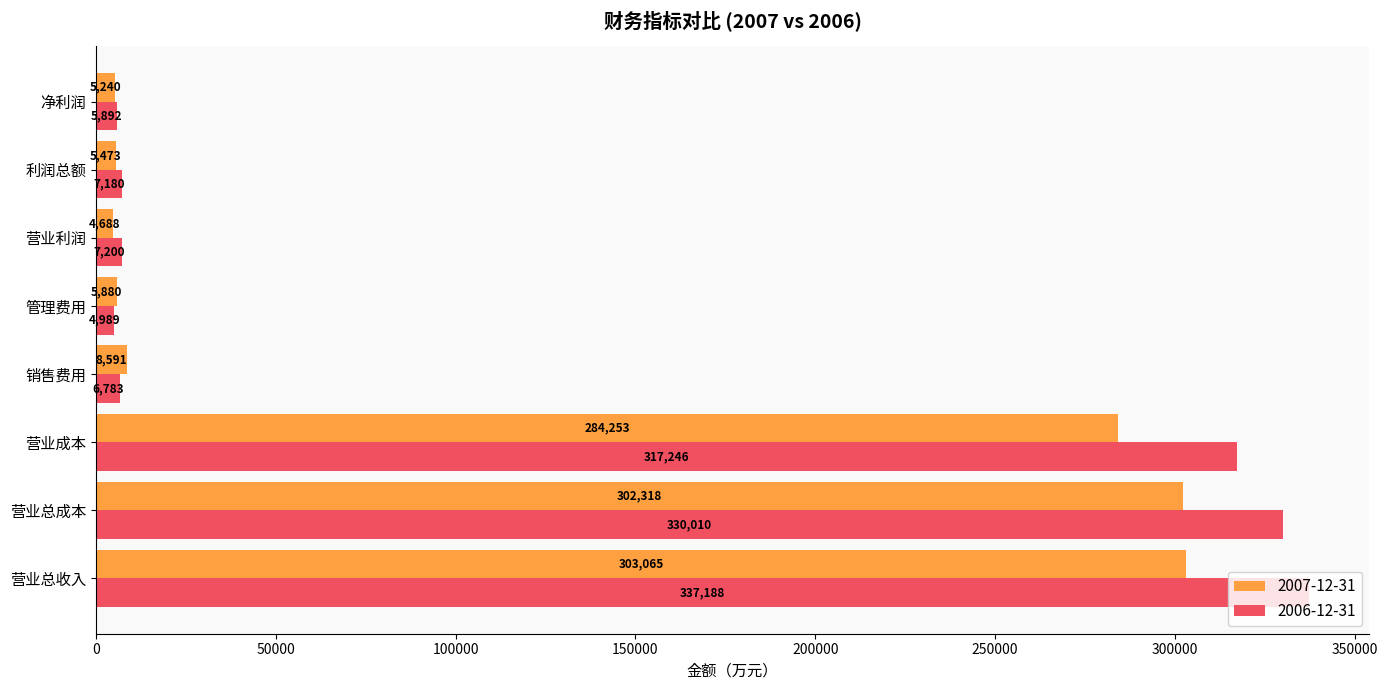

Is the value of 2006-12-31 at 利润总额 greater than the value of 2007-12-31 at 营业利润?

Yes